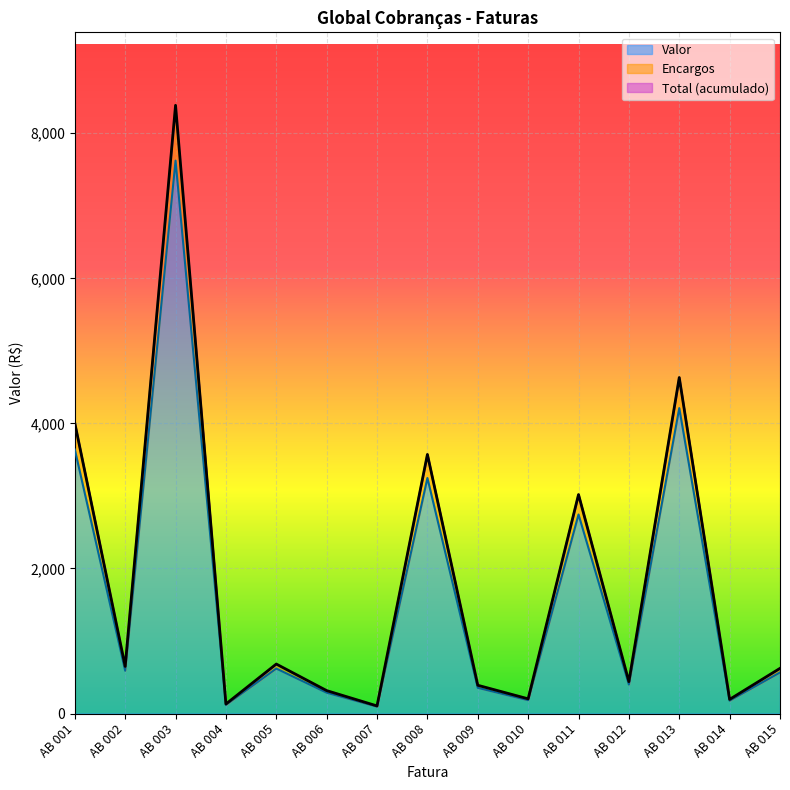

At which label is Total closest to 4244?

AB 001